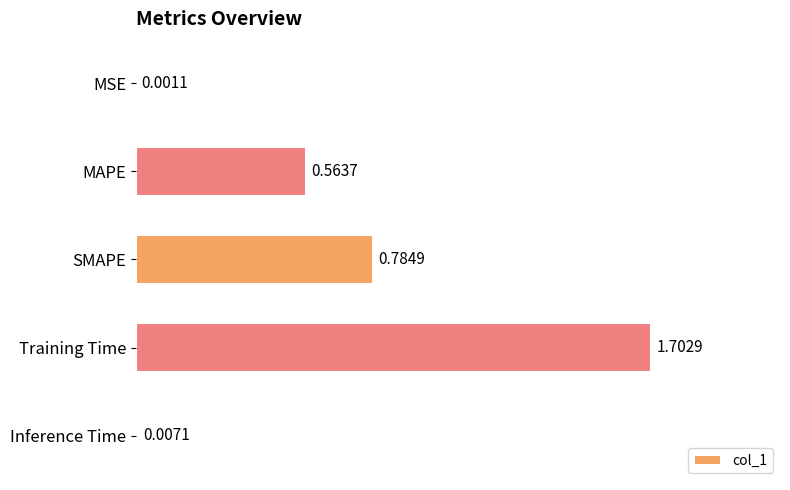

Which has a higher value, Training Time or MSE?

Training Time